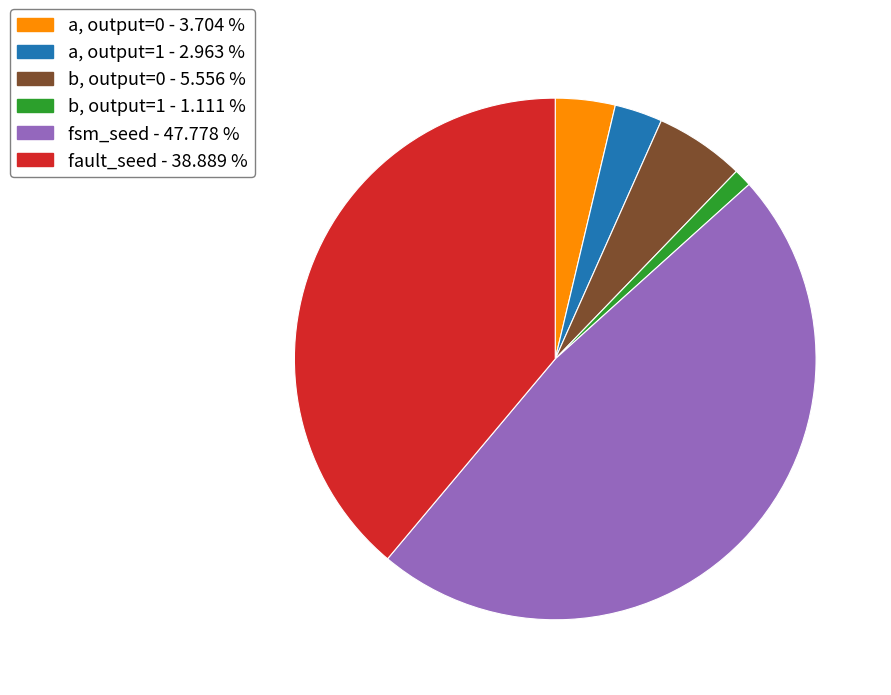

Does any single category account for the majority?

No